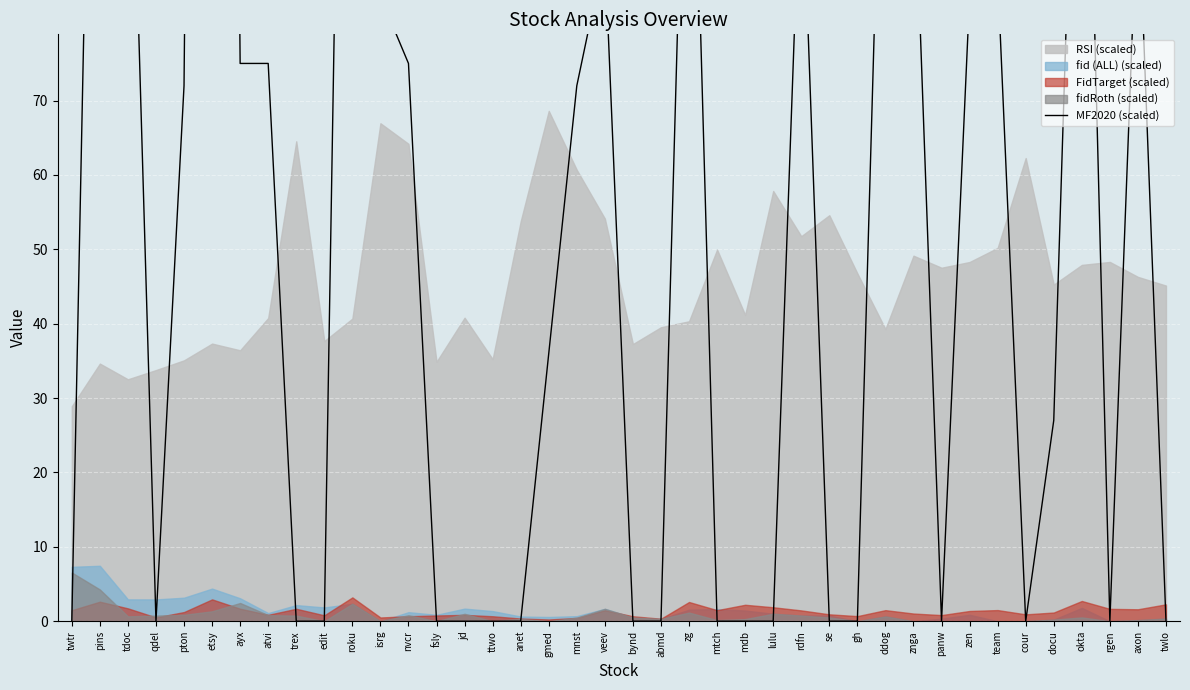

True or false: the data has more than 0 interior local peaks.

True